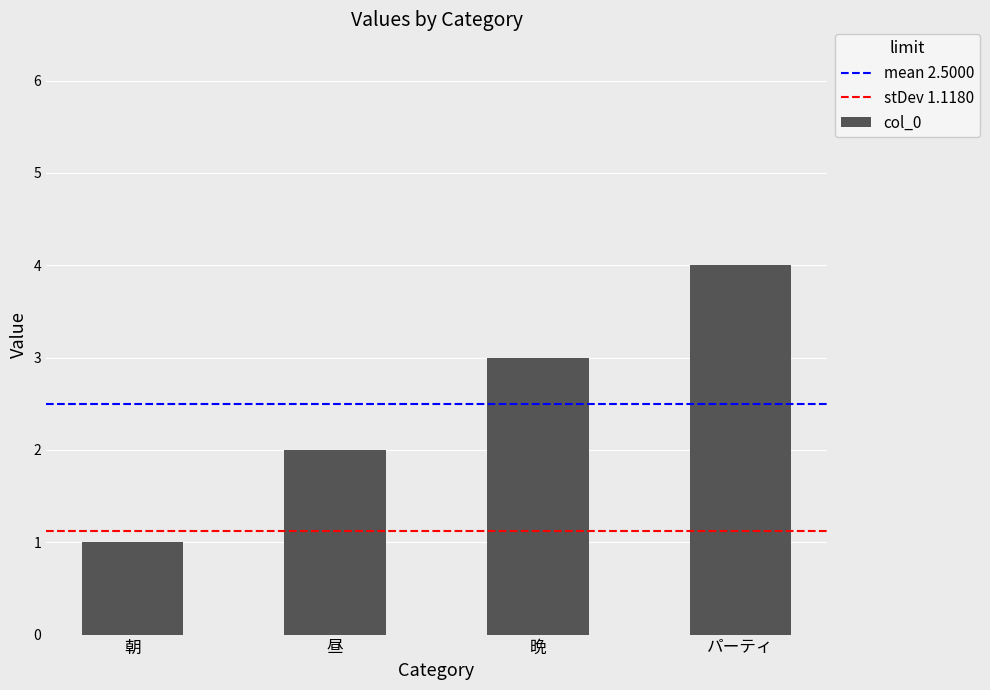

Are the bars horizontal?

No